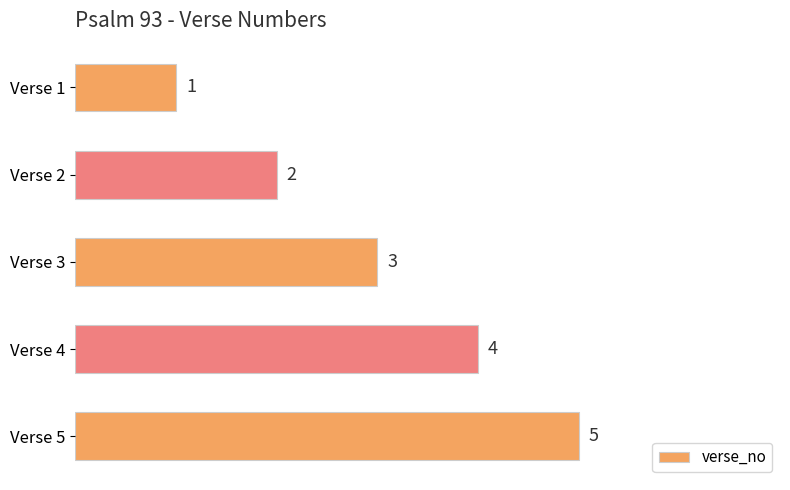

How many values are between 2 and 4?

3